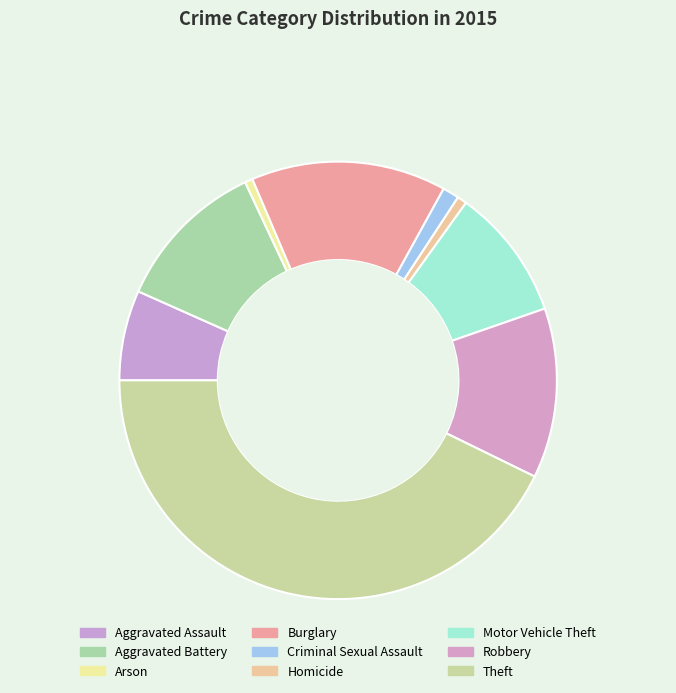

How many segments does this pie chart have?

9